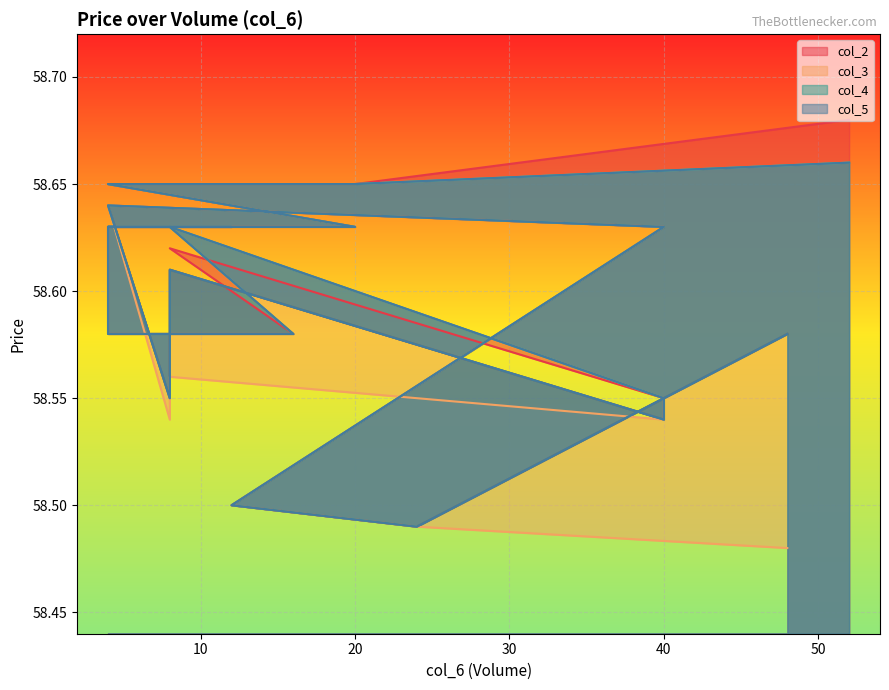

What are all the series names shown in the legend?

col_3, col_4, col_5, col_2